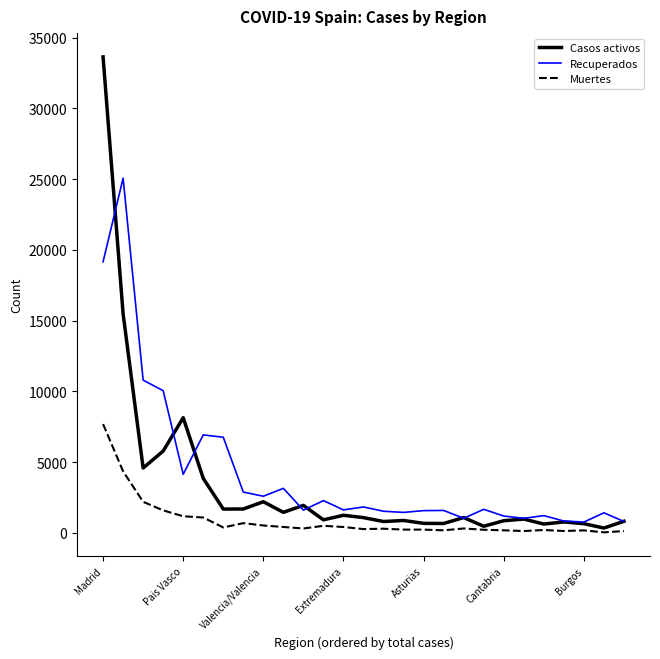

List the series in order of their peak value, lowest first.

Muertes, Recuperados, Casos activos